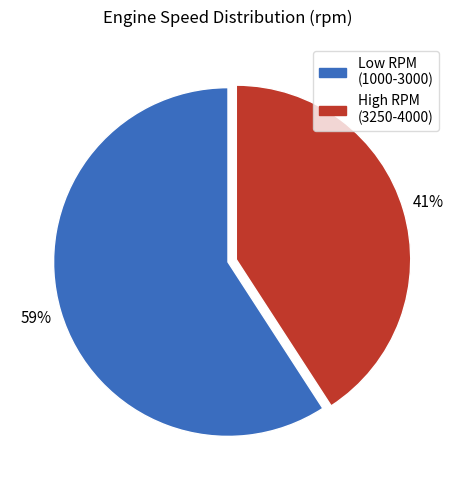

How many slices are in this pie chart?

2